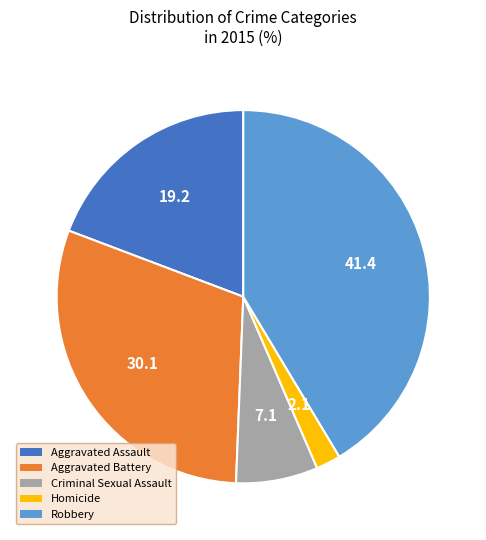

Is the sum of Robbery and Aggravated Assault greater than half?

Yes